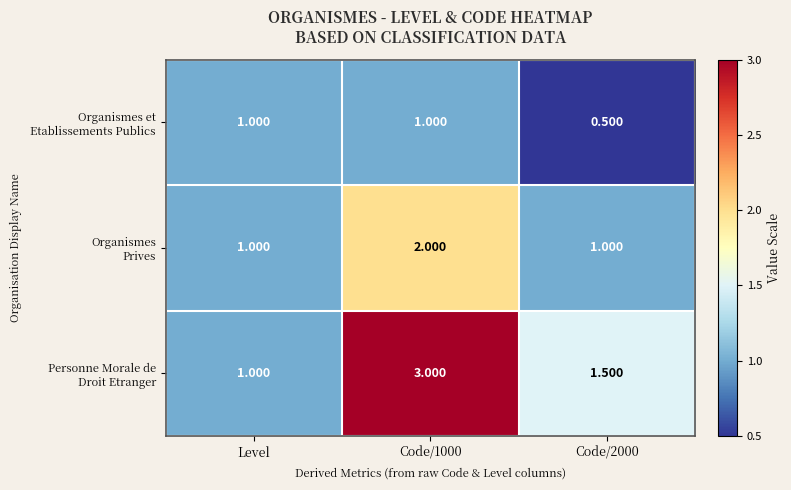

Which series has the largest range (max minus min)?

Personne Morale de Droit Etranger